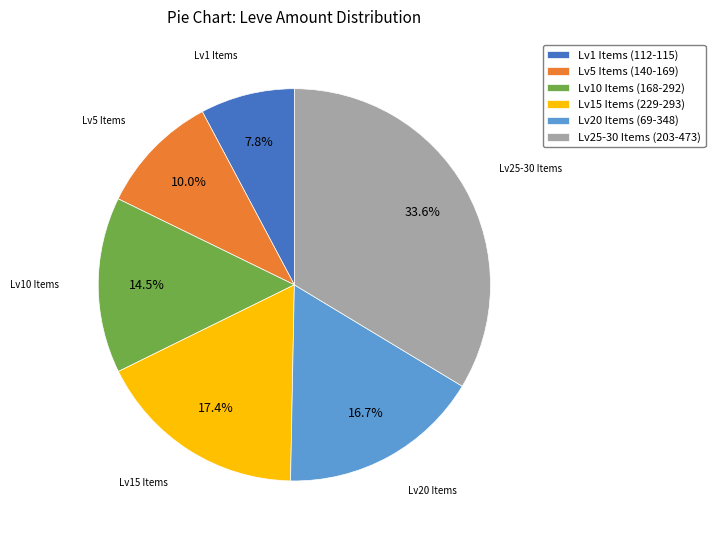

Is the sum of Lv25-30 Items (203-473) and Lv15 Items (229-293) greater than half?

Yes